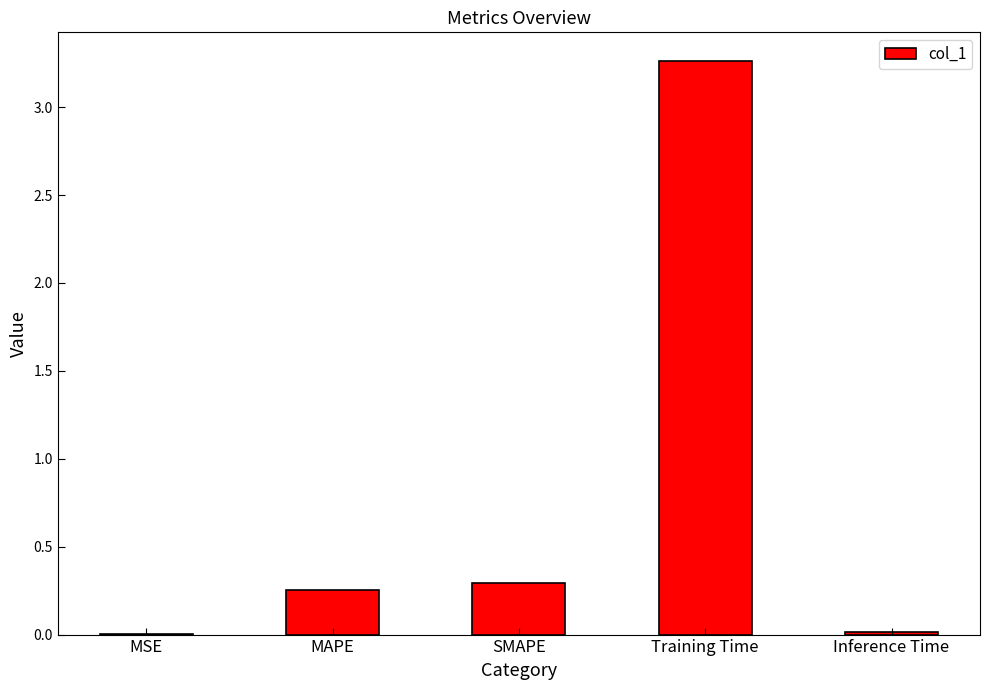

The value at MSE is 0.0. True or false?

True